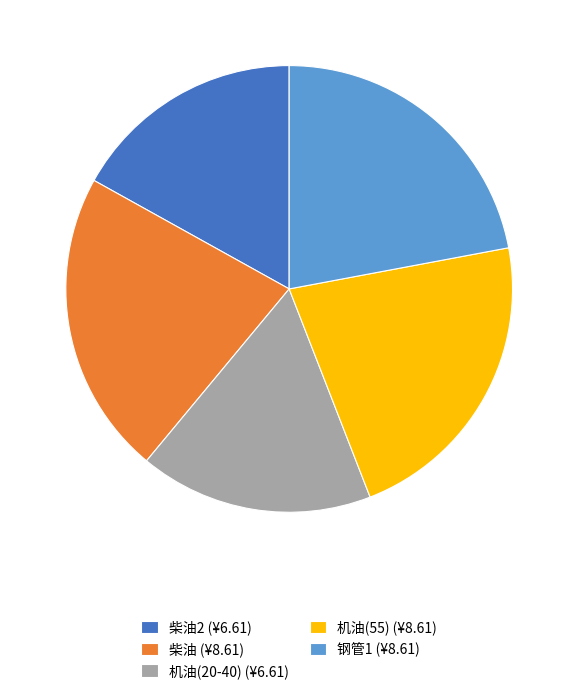

Does 钢管1 (¥8.61) represent more than half of the total?

No